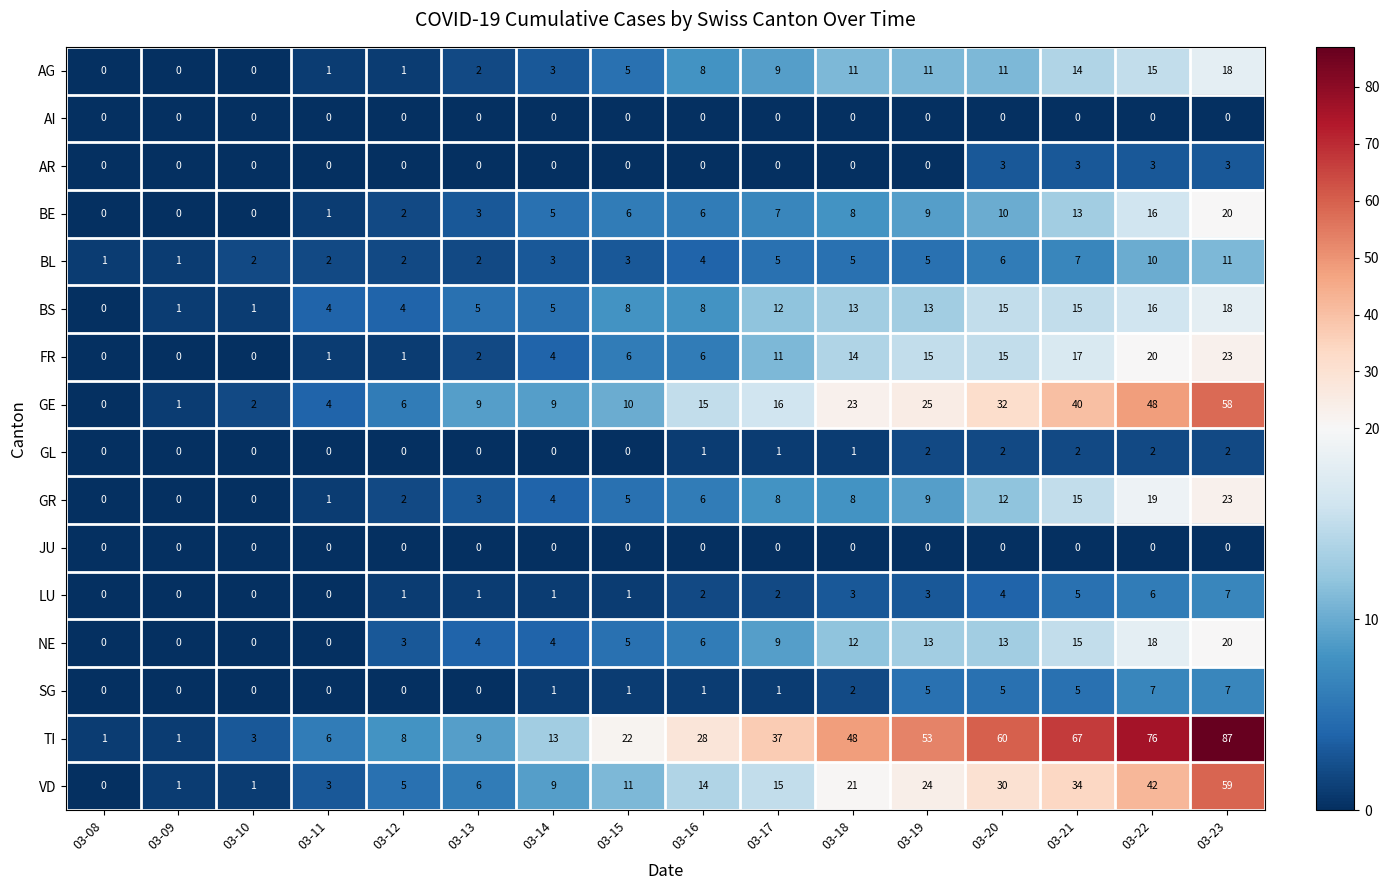

Which series has the largest range (max minus min)?

TI